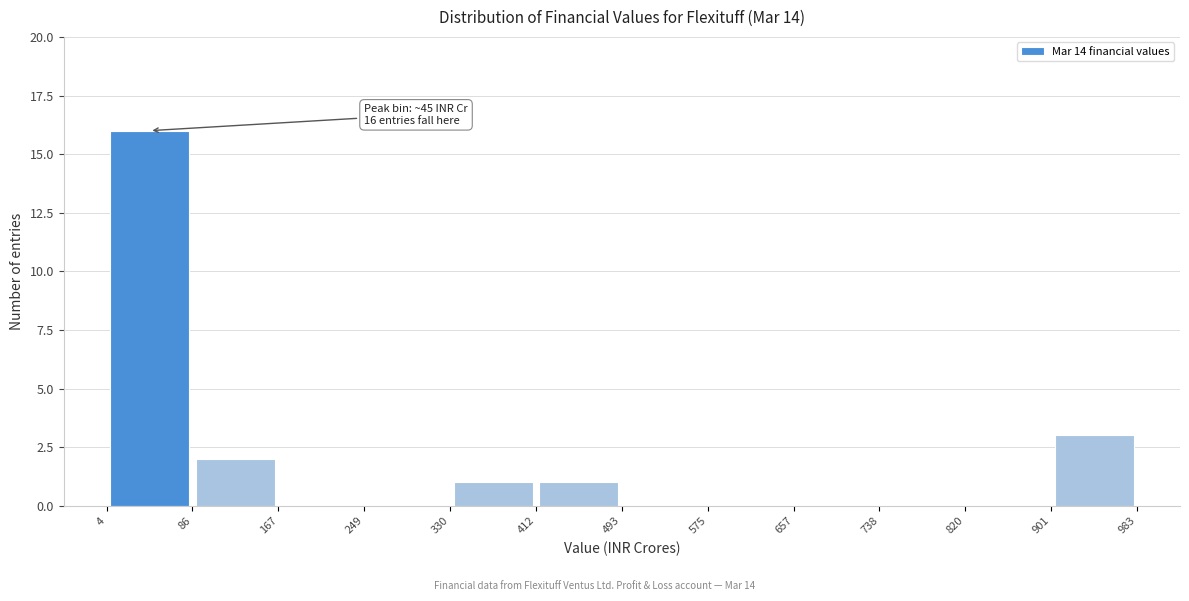

Which range on the x-axis has the tallest bar?

4 to 86